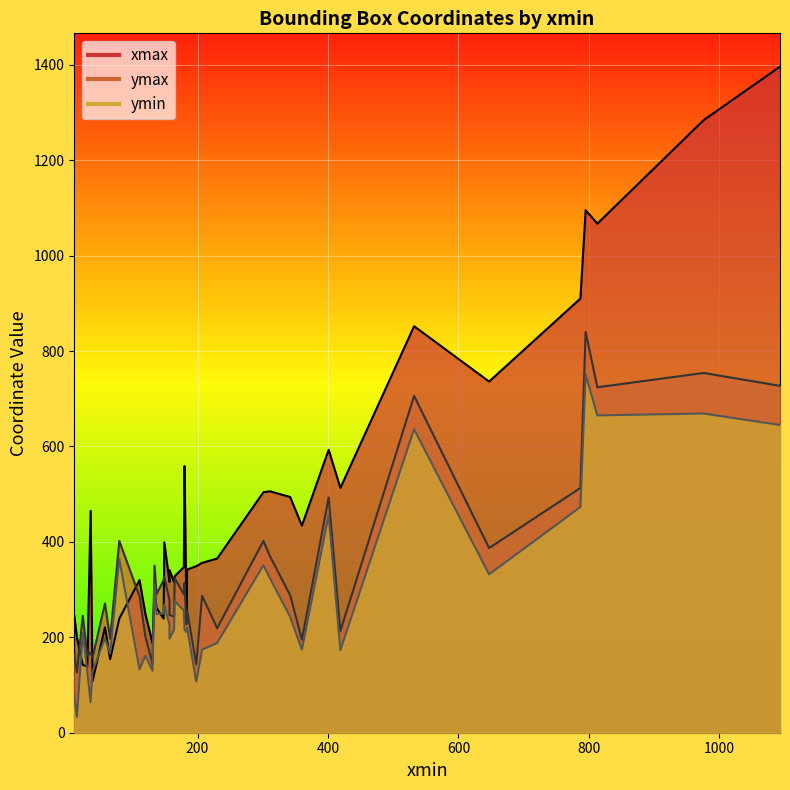

True or false: xmax has more than 0 points higher than both neighbors.

True